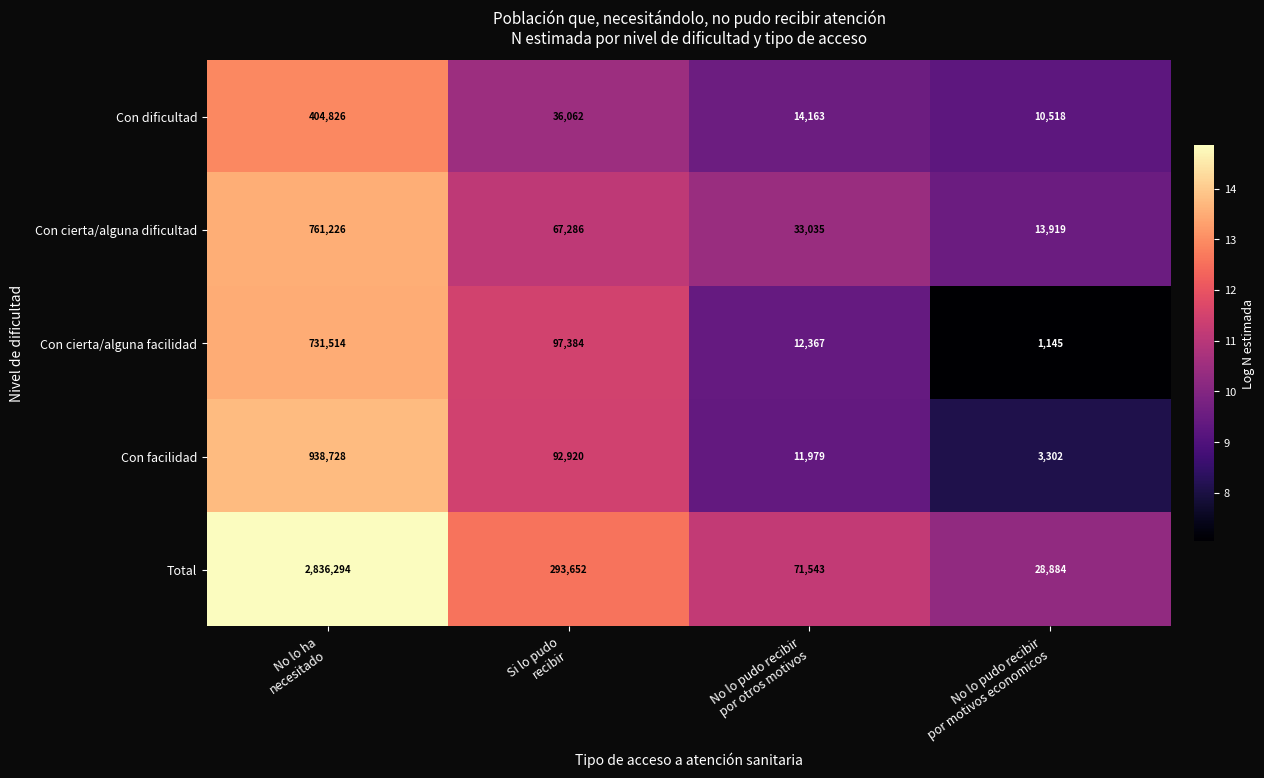

At No lo ha
necesitado, list the series in order from smallest to largest.

Con dificultad, Con cierta/alguna facilidad, Con cierta/alguna dificultad, Con facilidad, Total